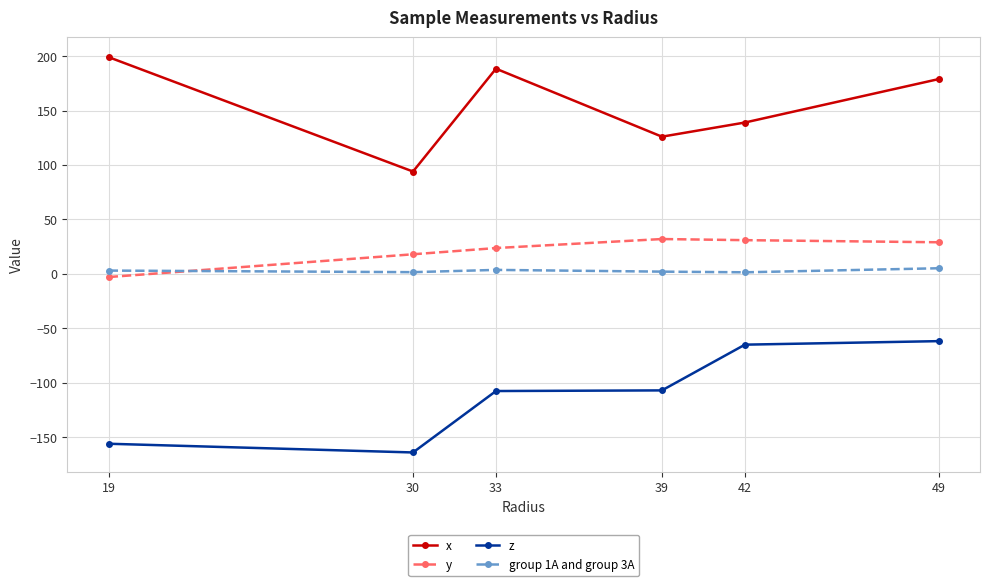

What are all the series names shown in the legend?

x, y, z, group 1A and group 3A